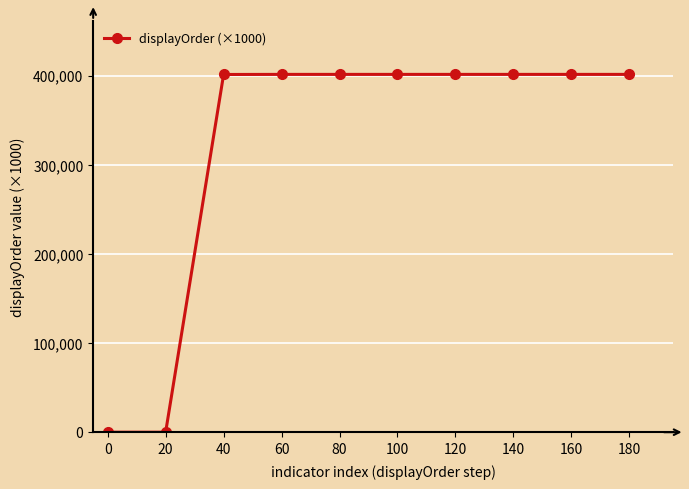

Is it true that the value at 60 is 611233.4?

False